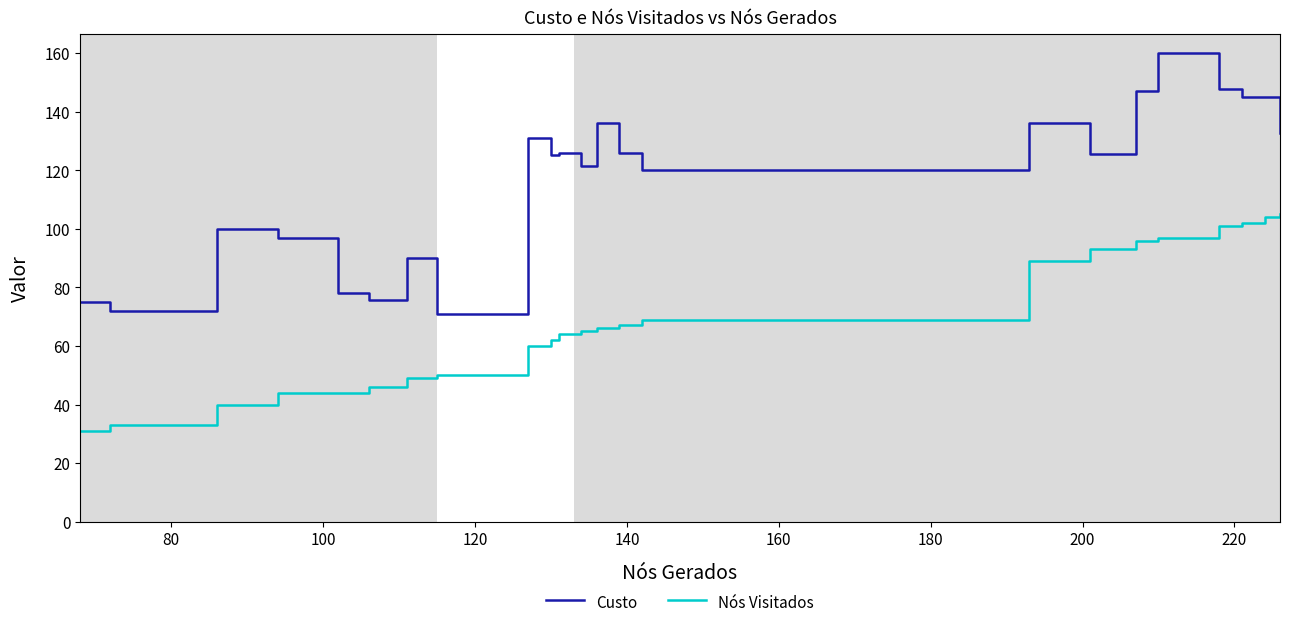

Rank the series by their maximum value, from highest to lowest.

Custo, Nós Visitados